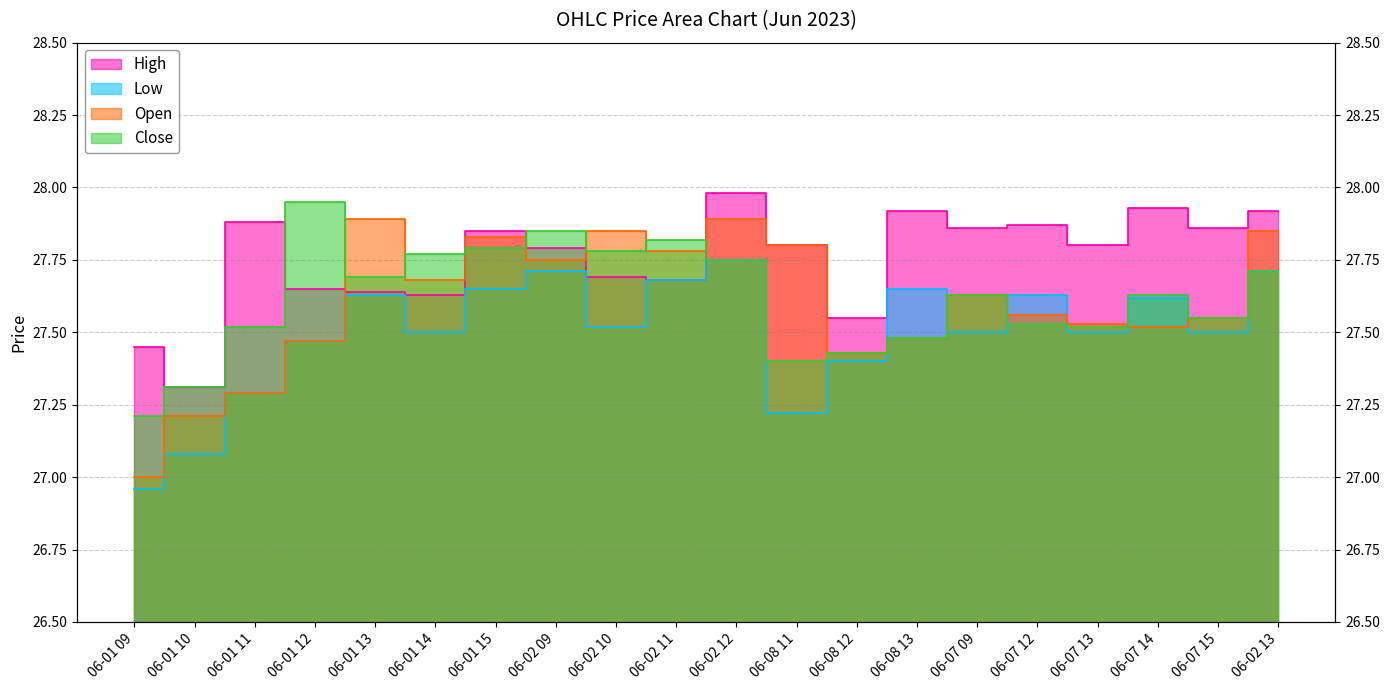

Is it true that Close equals 27.8 at 06-01 15?

True